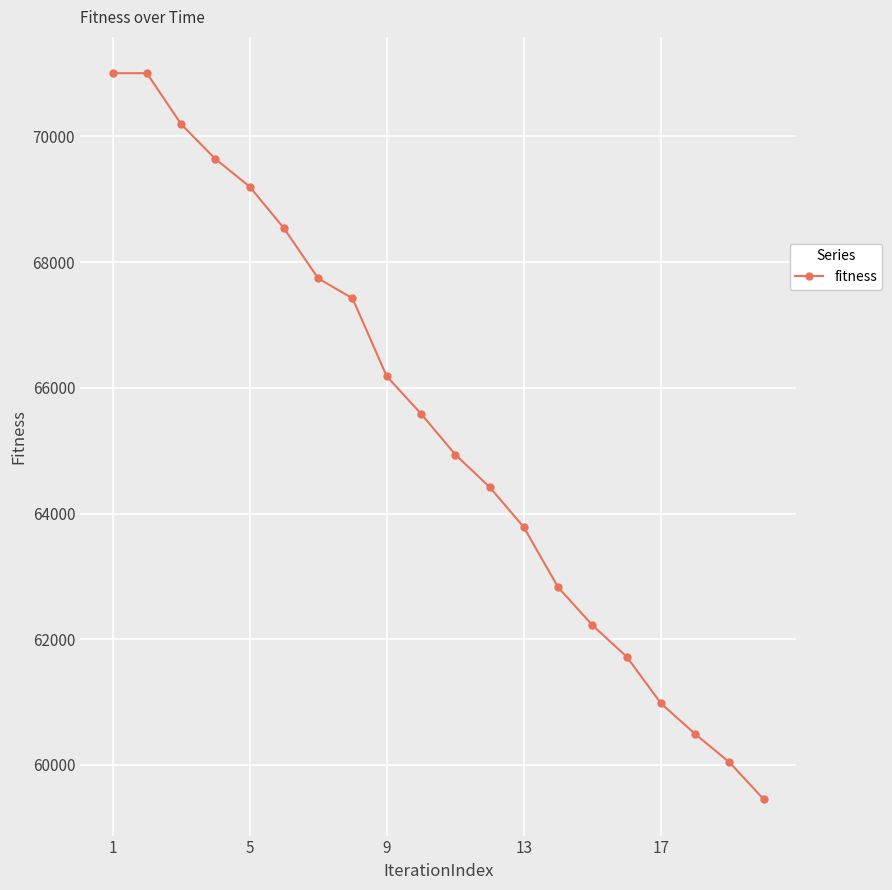

Reading right to left, transcribe all the data shown in this chart.

59454.5	60042.9	60493.0	60980.8	61722.6	62223.7	62827.1	63782.3	64421.2	64937.8	65587.3	66182.7	67422.9	67739.6	68537.8	69198.5	69639.4	70193.2	71003.5	71003.5